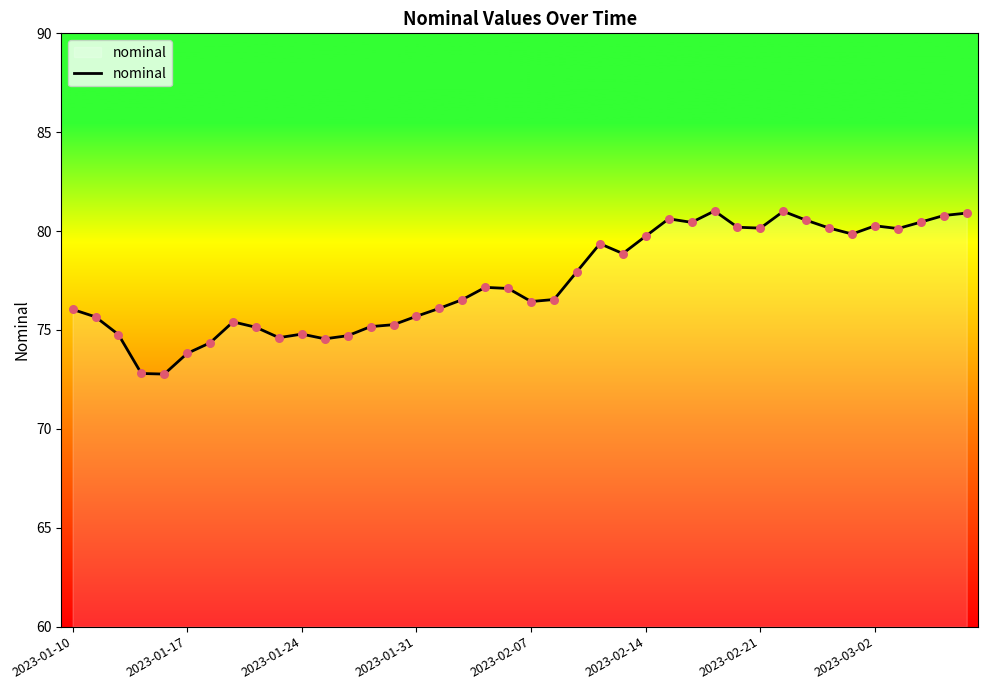

What is the greatest value displayed?

81.0